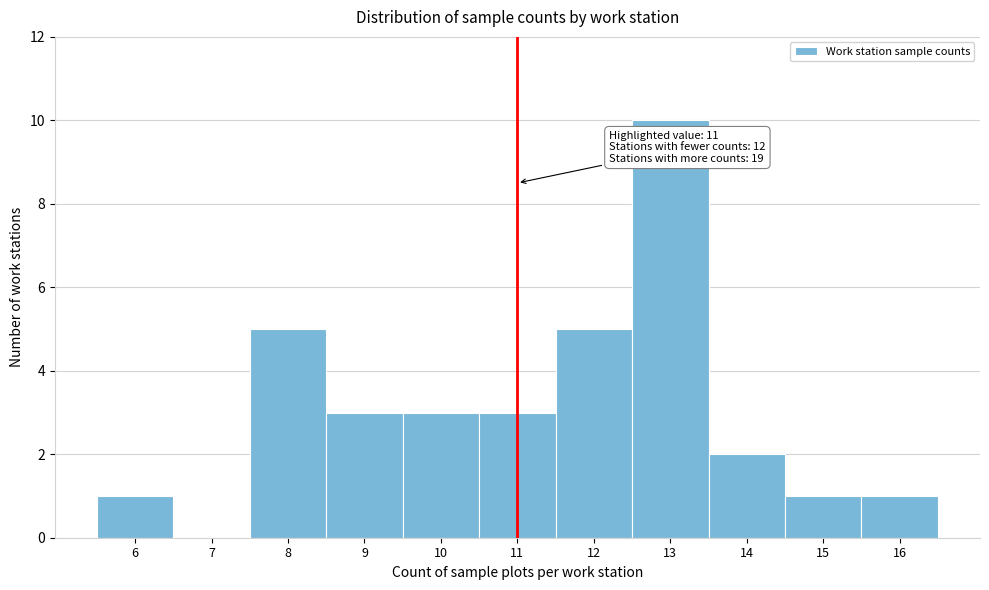

Which range on the x-axis has the tallest bar?

12.5 to 13.5